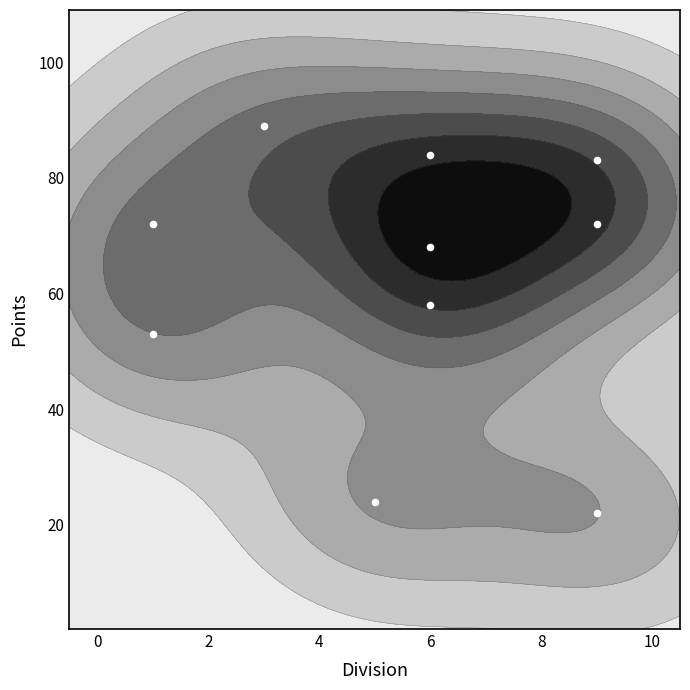

What is the difference between the maximum and minimum values?

67